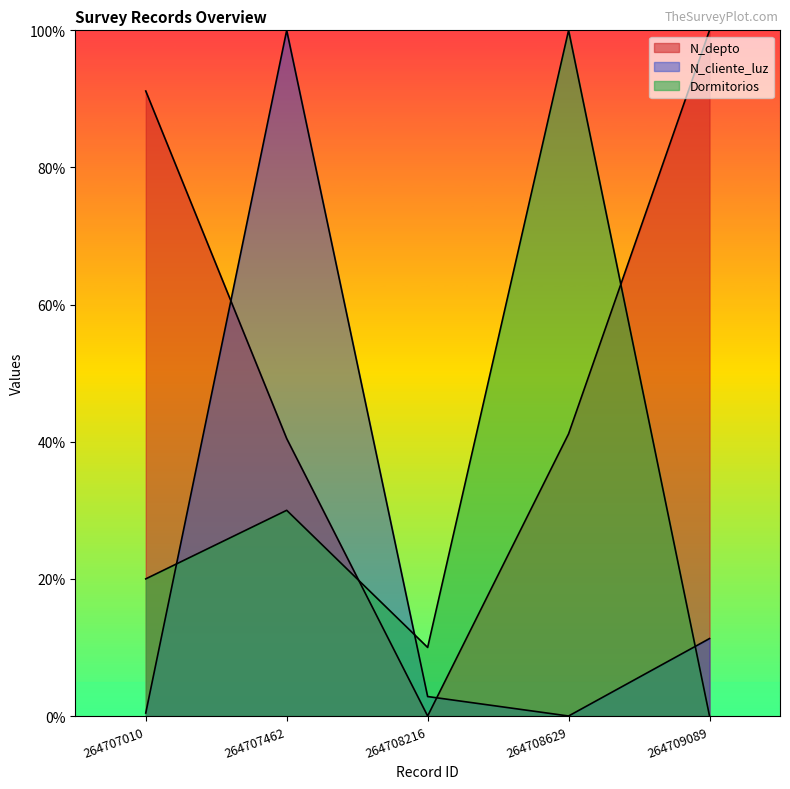

What is the value of the Dormitorios point at the 4th from the left?

100.0